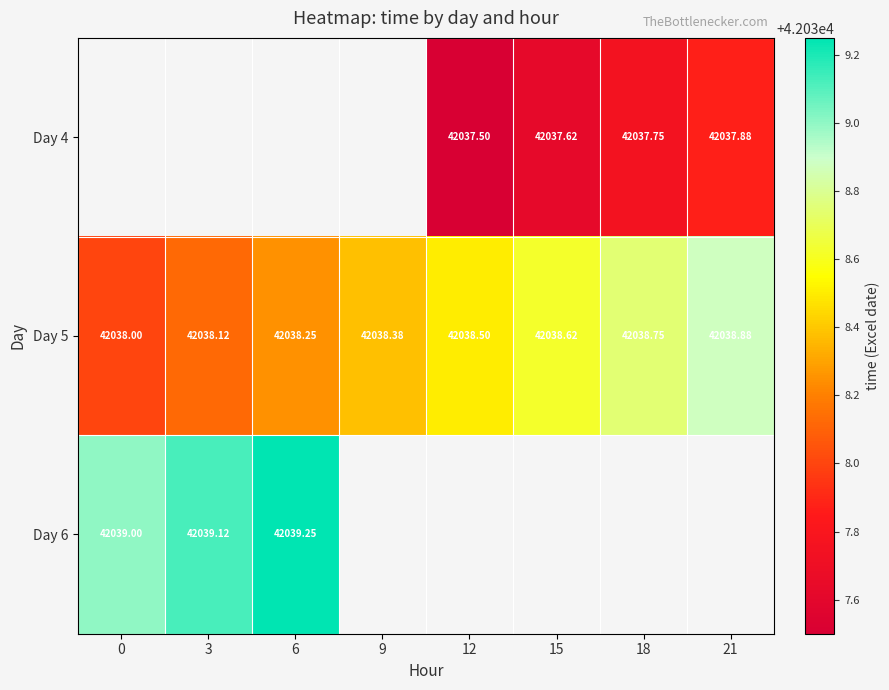

Is the value of Day 4 at 12 greater than the value of Day 5 at 12?

No